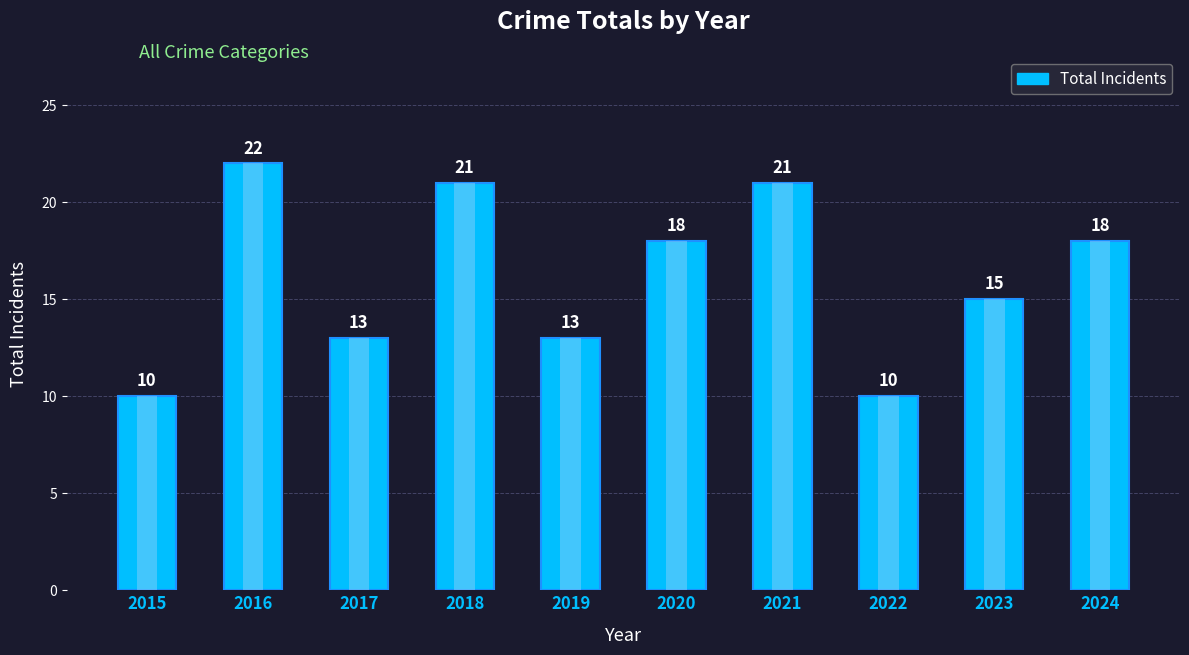

What is the greatest value displayed?

22